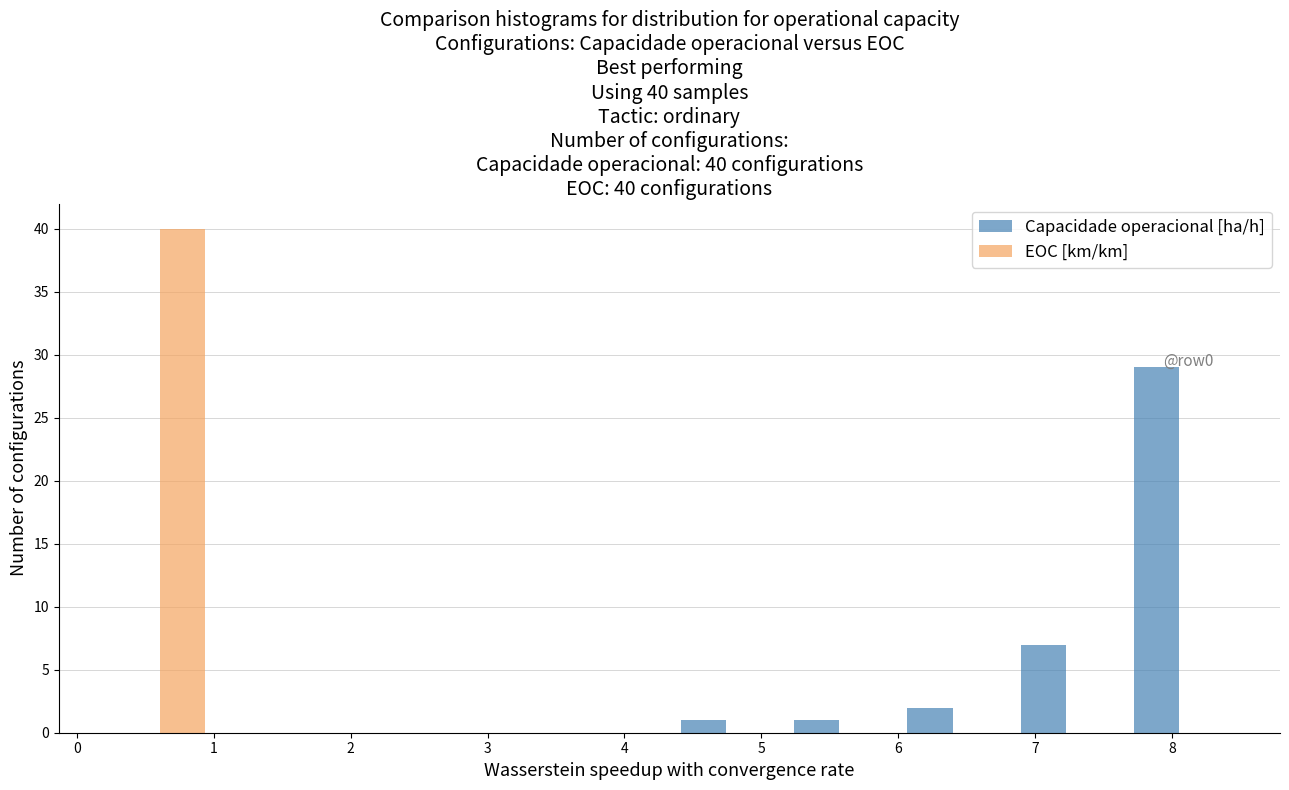

In the EOC [km/km] series, which range on the x-axis has the tallest bar?

0.2 to 1.0